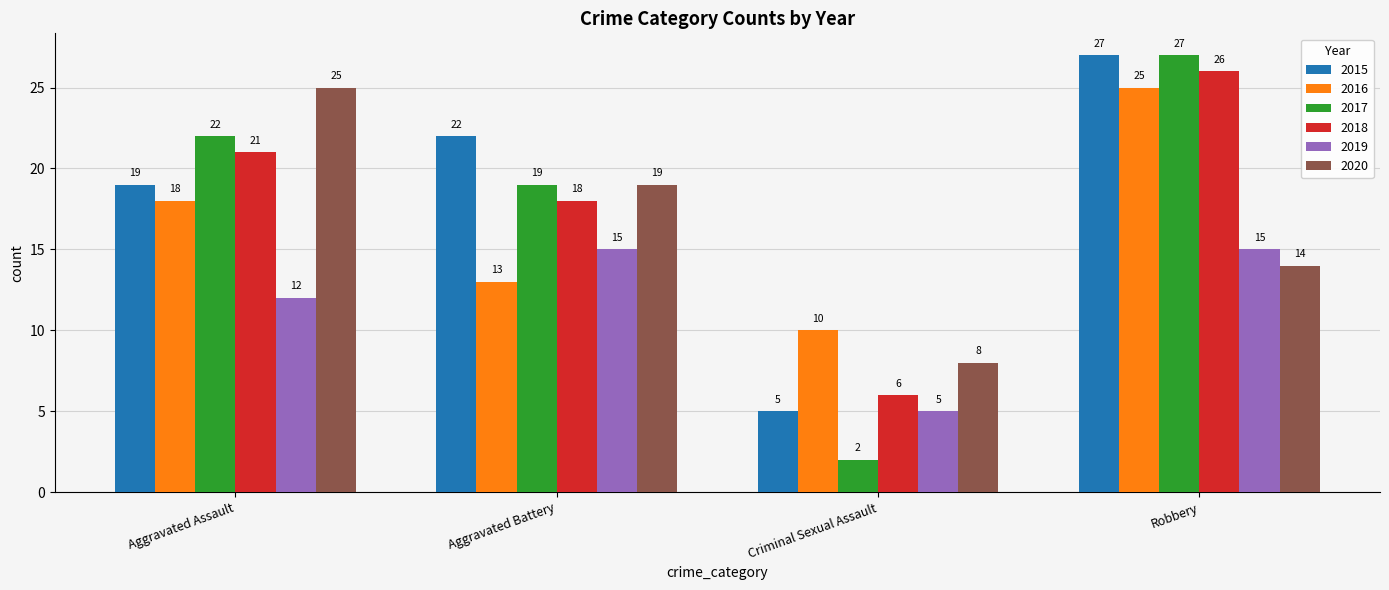

What is the difference between the maximum and second lowest values in the 2020 series?

11